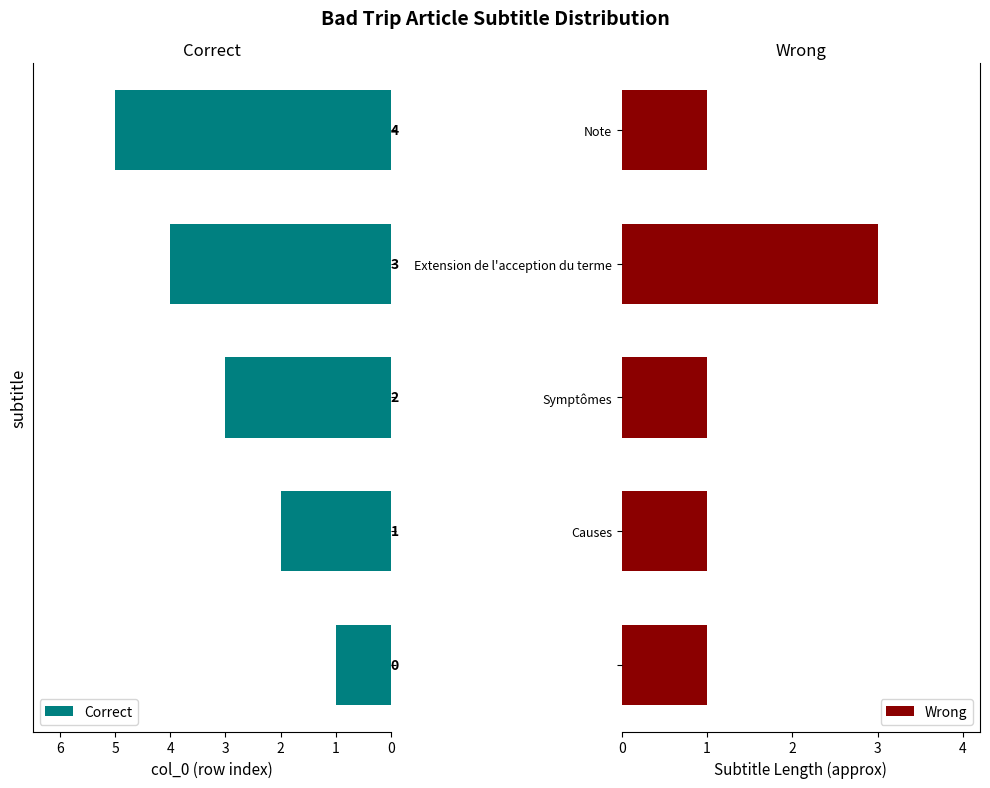

What are all the series names shown in the legend?

Correct, Wrong